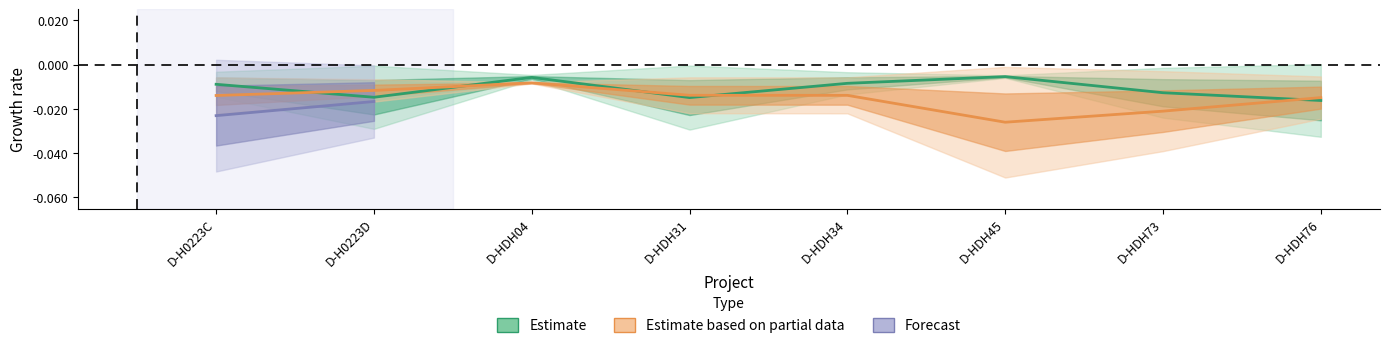

Where is the first local minimum for Estimate?

D-H0223D